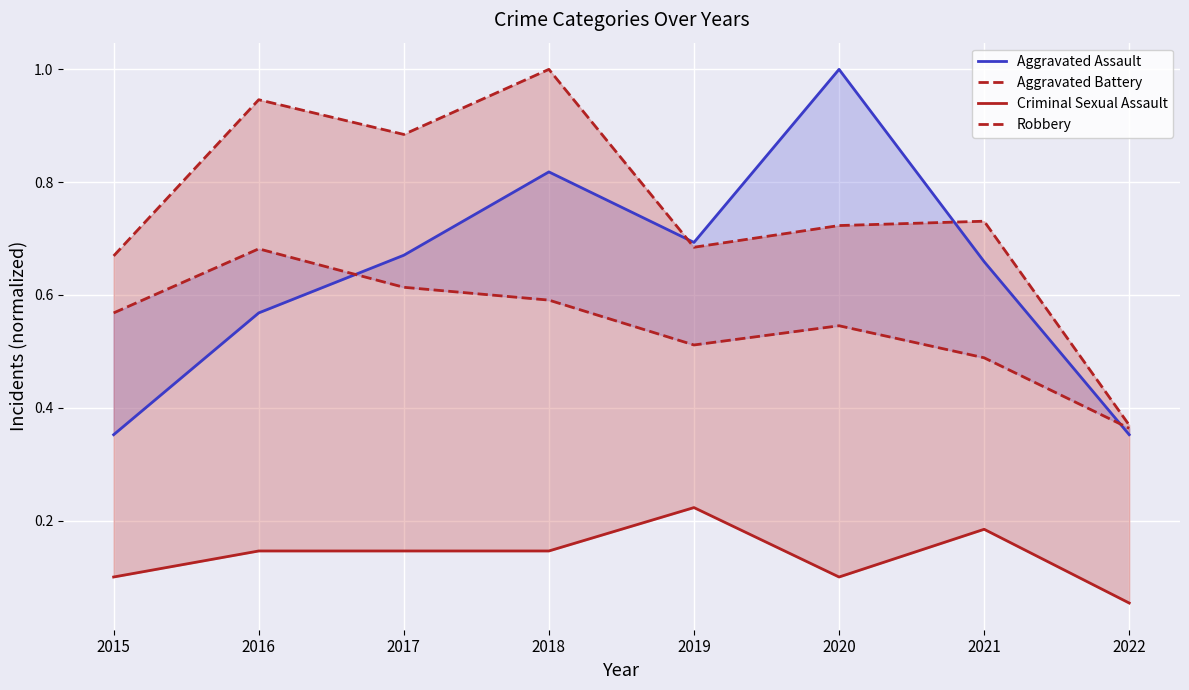

Between 2016 and 2022, which is larger?

2016